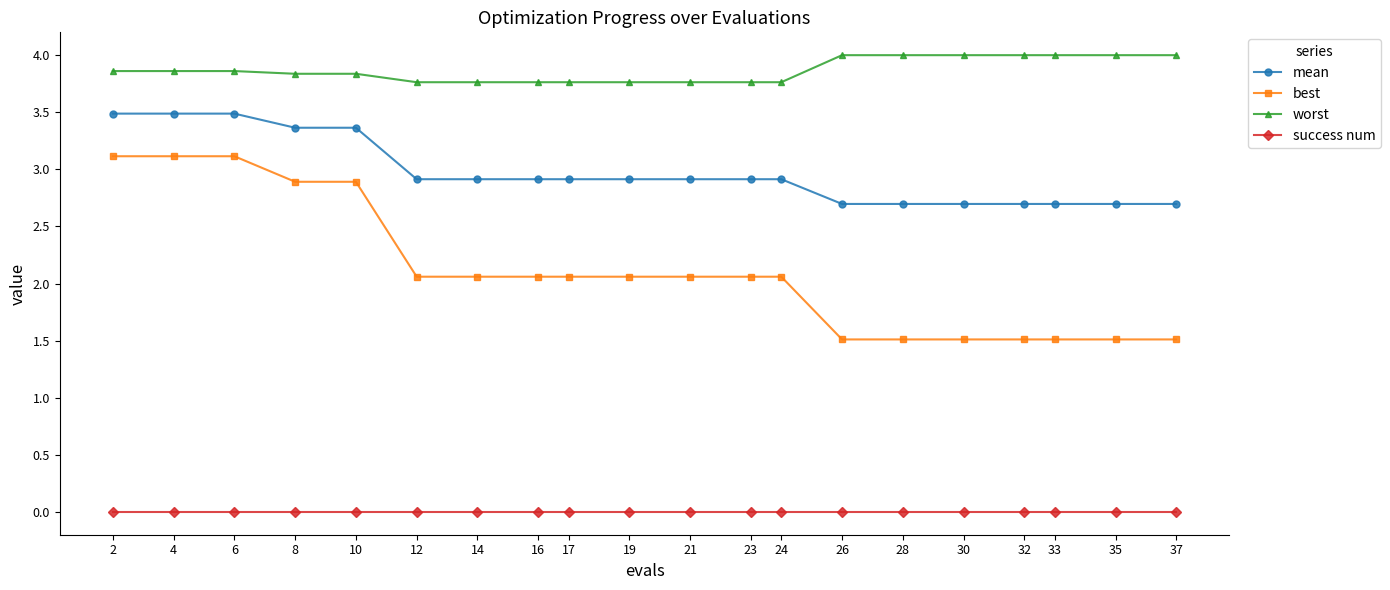

What is the difference between the highest and lowest values at 10?

3.8